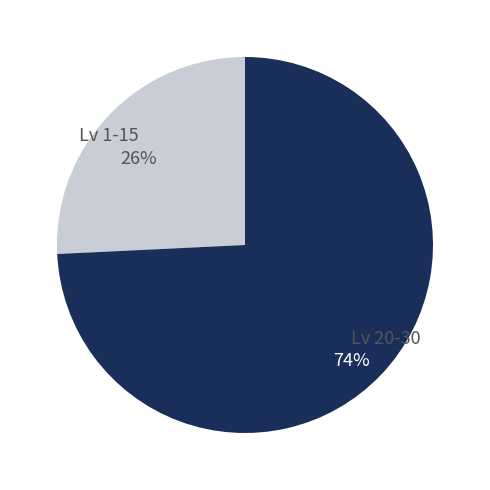

To the nearest percent, what is the average slice percentage?

50%